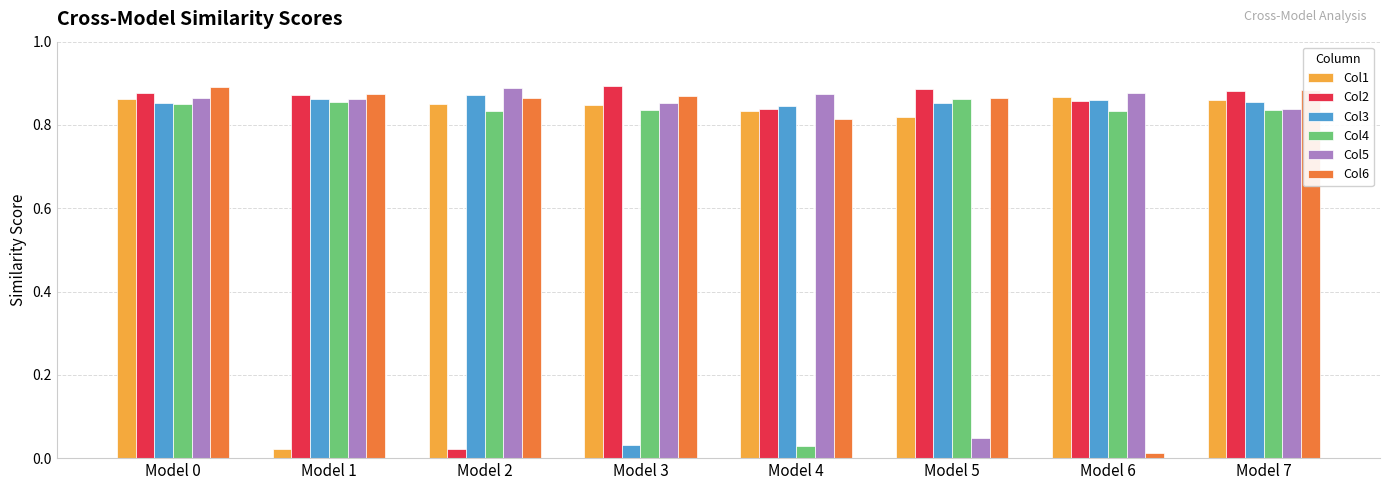

Which series has the widest spread of values?

Col6